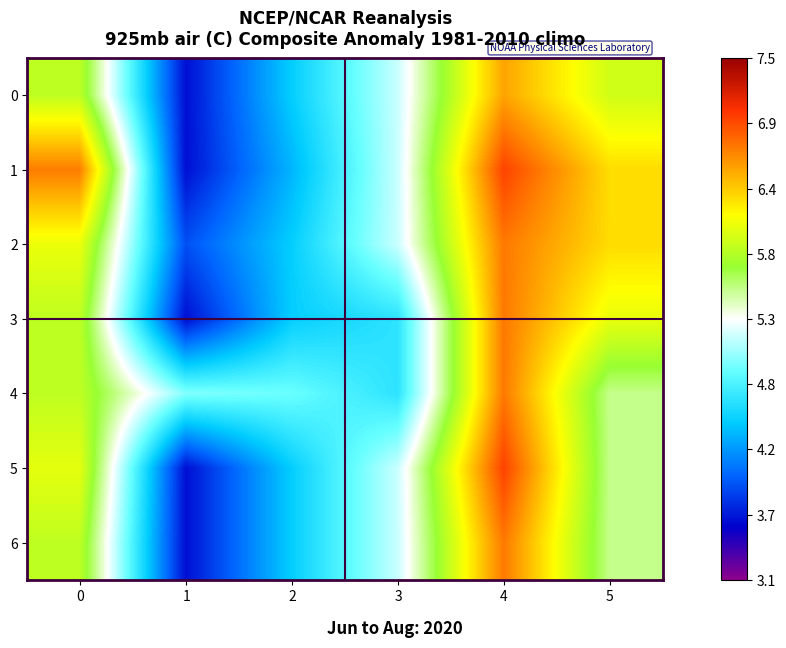

At which category is the sum across all series the highest?

4